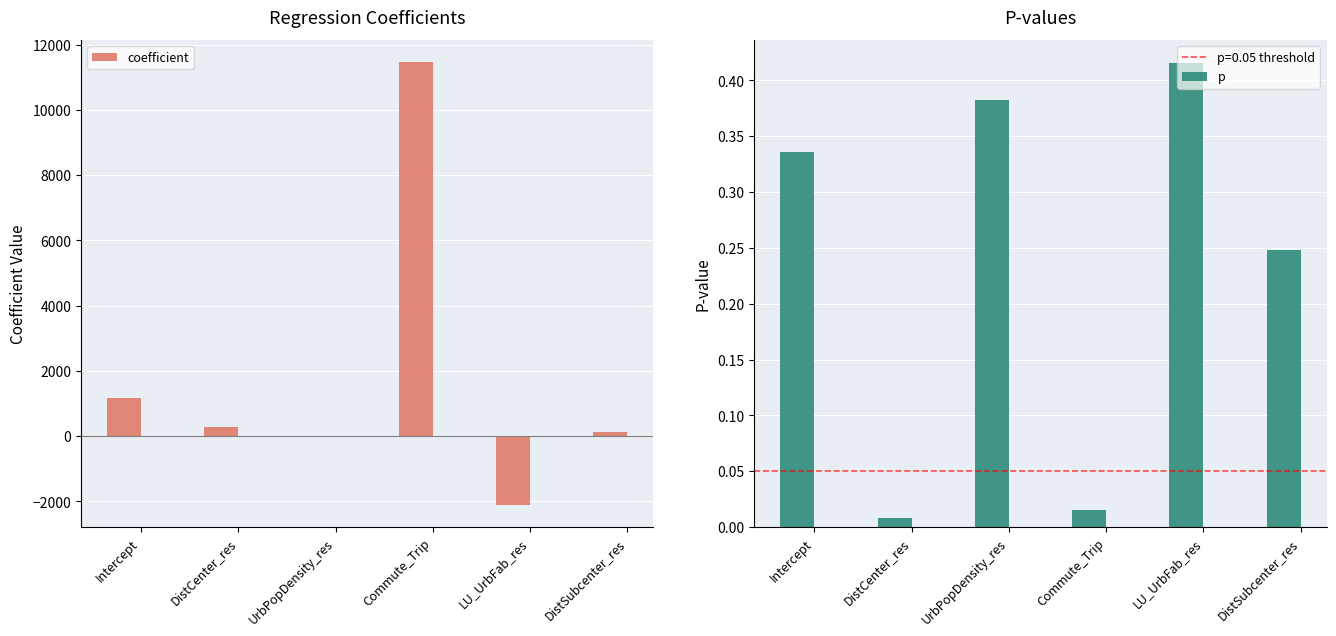

What is the maximum value shown in the chart?

11465.2